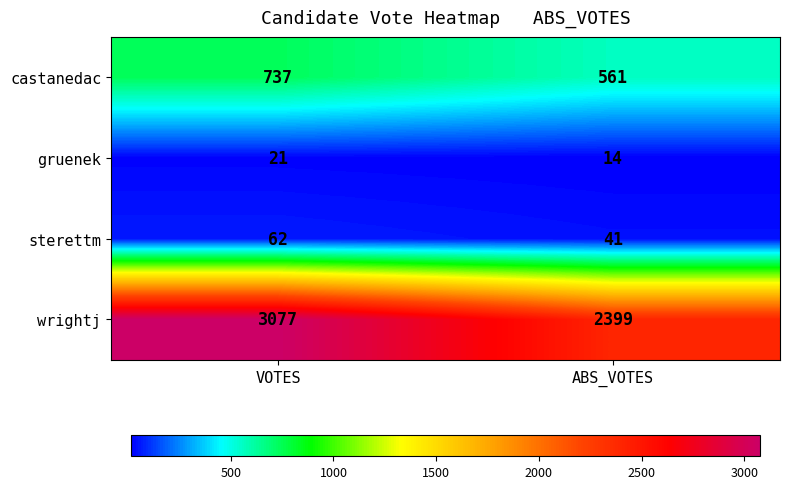

Rank the series at VOTES from highest to lowest value.

wrightj, castanedac, sterettm, gruenek